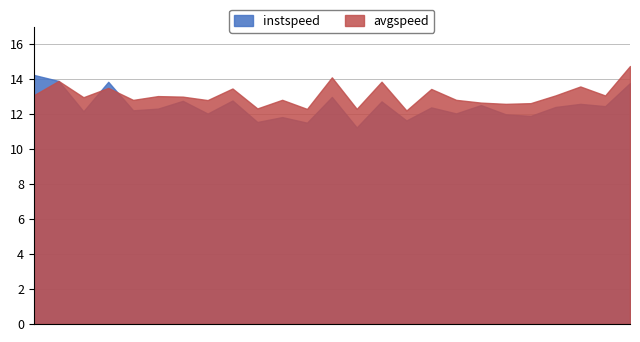

What is the maximum value for avgspeed?

14.7